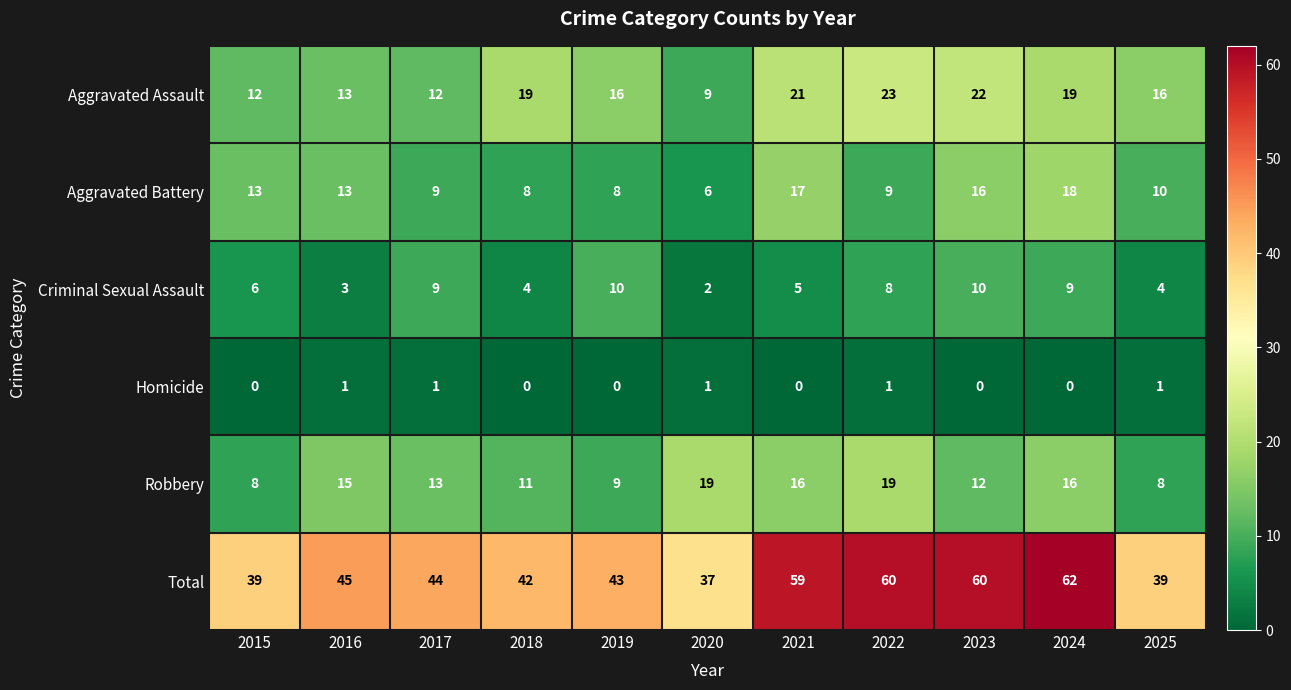

Is it true that Criminal Sexual Assault equals 2 at 2025?

False